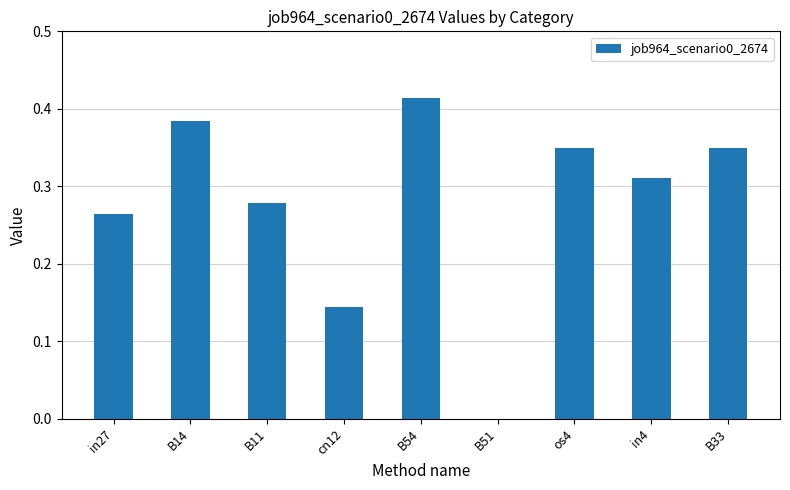

What is the change in value from in27 to B14?

+0.1